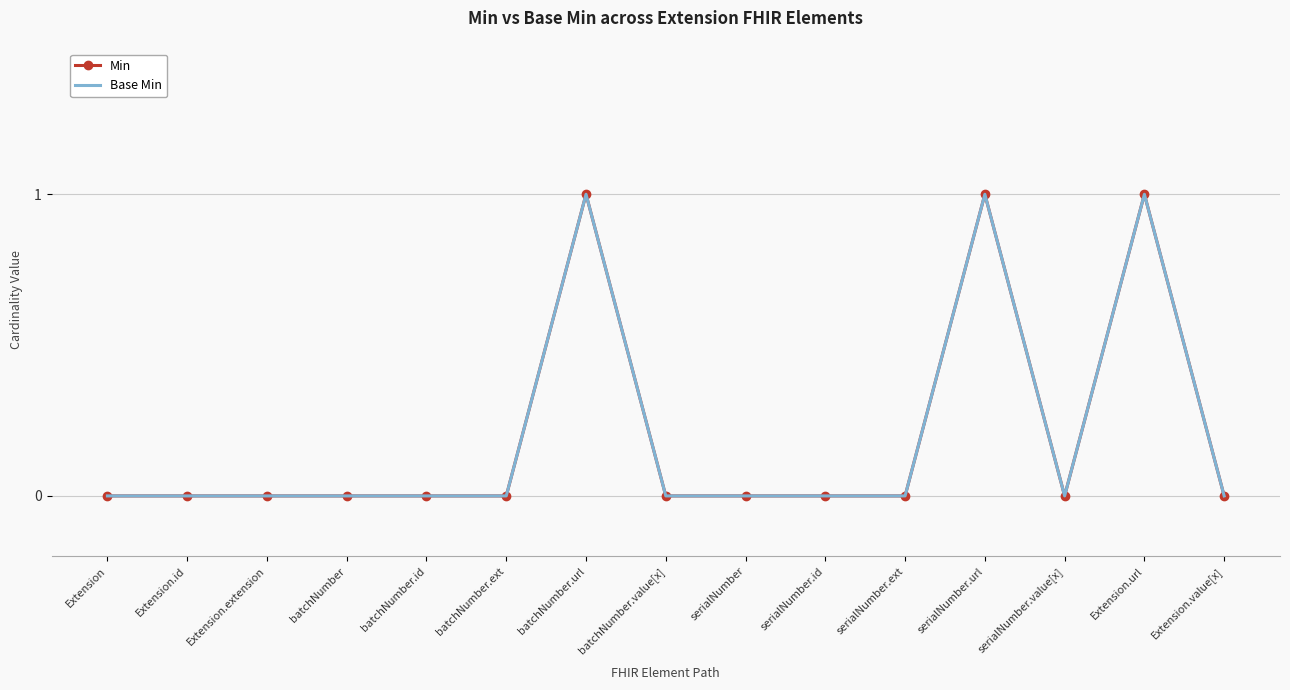

What is the value of the Base Min point at the 7th from the left?

1